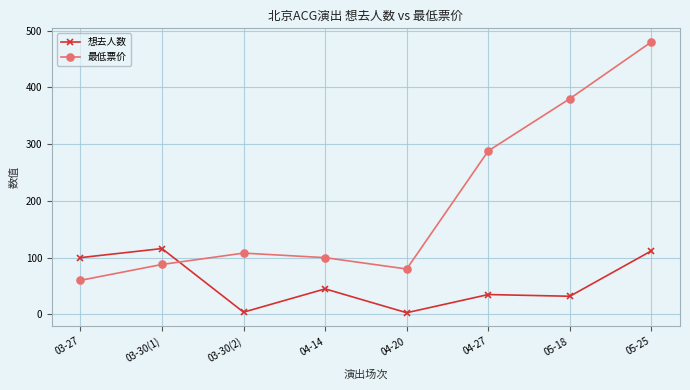

What is the label of the 8th point from the right?

03-27